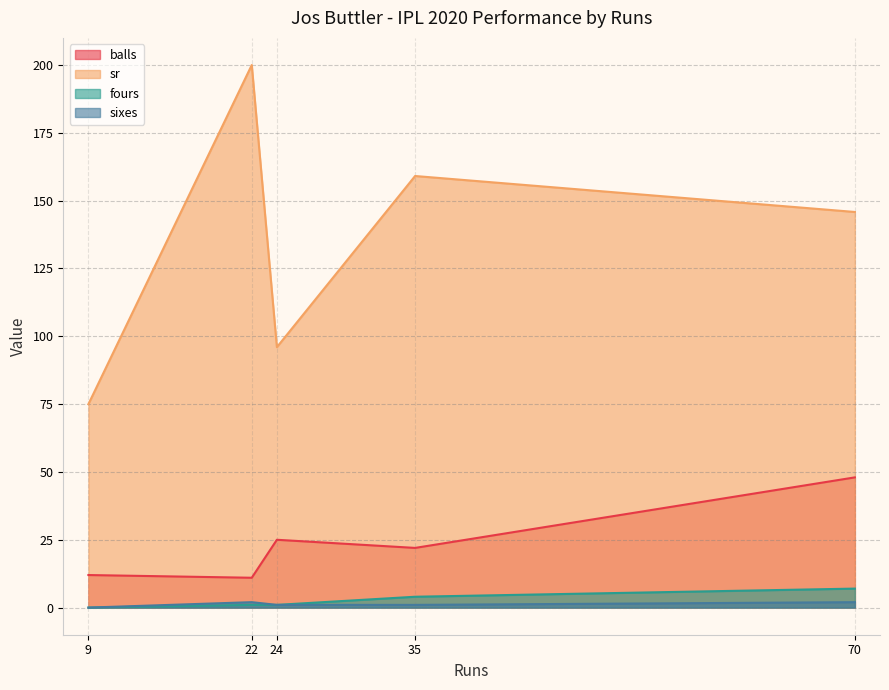

What is the total value across all series at 9?

87.0